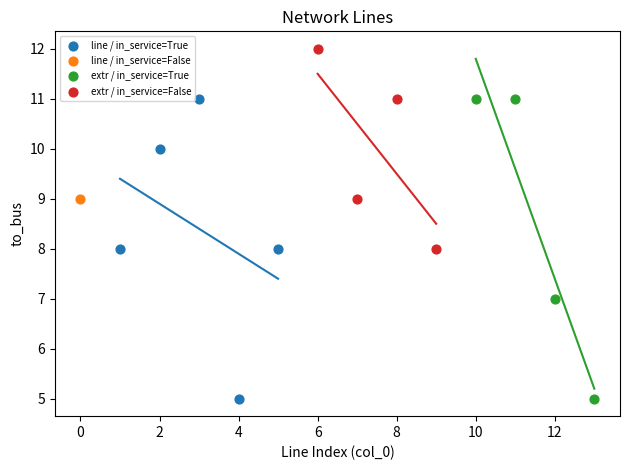

What are all the series names shown in the legend?

line / in_service=True, line / in_service=False, extr / in_service=True, extr / in_service=False